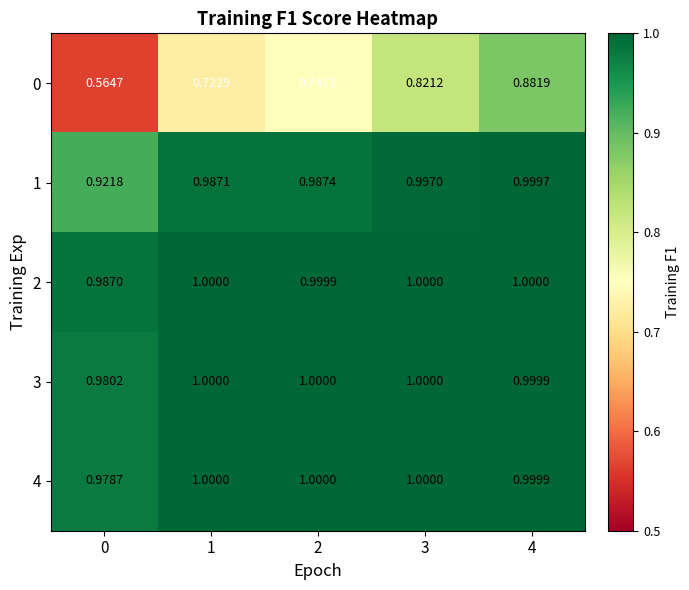

Which series has the widest spread of values?

0